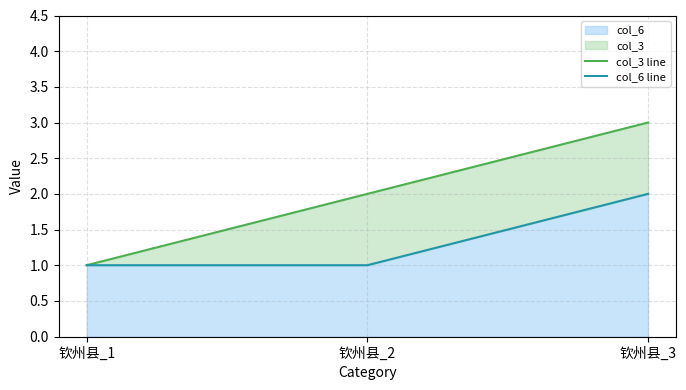

Is it true that col_3 line equals 1 at 钦州县_3?

False